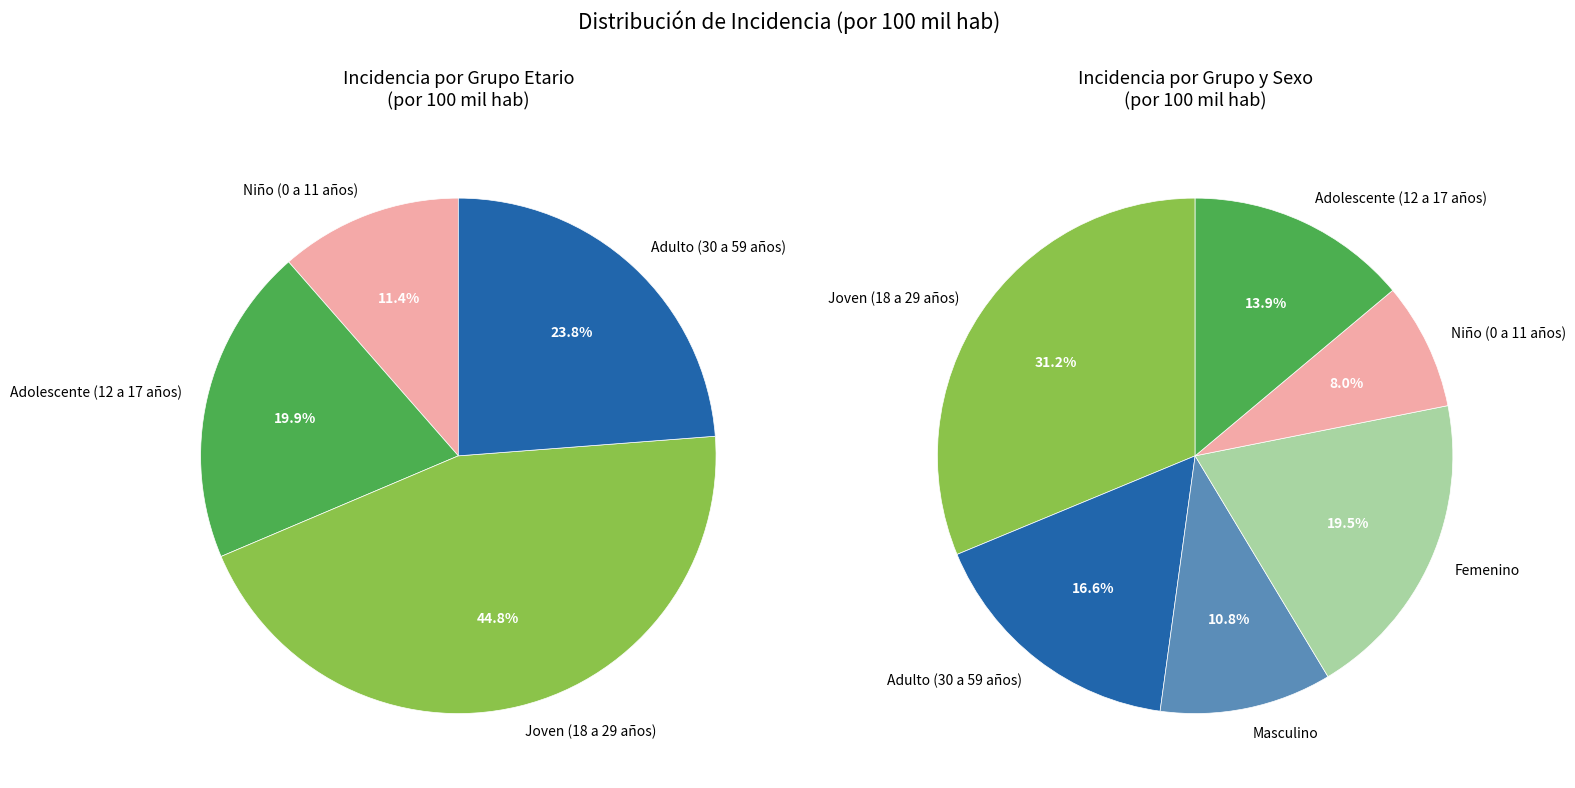

True or false: Adolescente (12 a 17 años) accounts for 20% of the total.

False